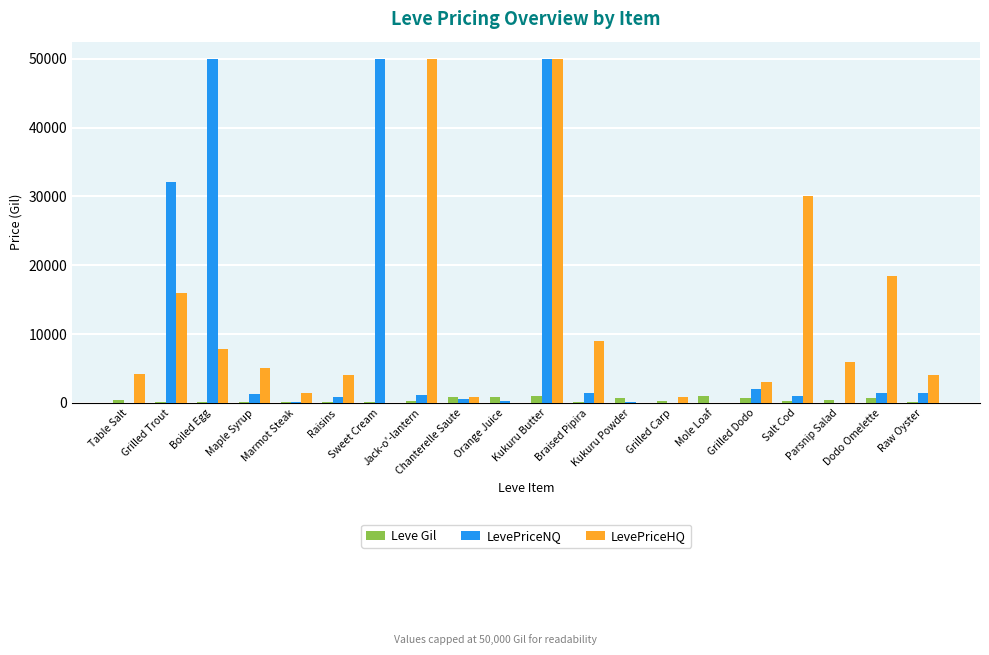

Which series changed the most between Raisins and Orange Juice?

LevePriceHQ